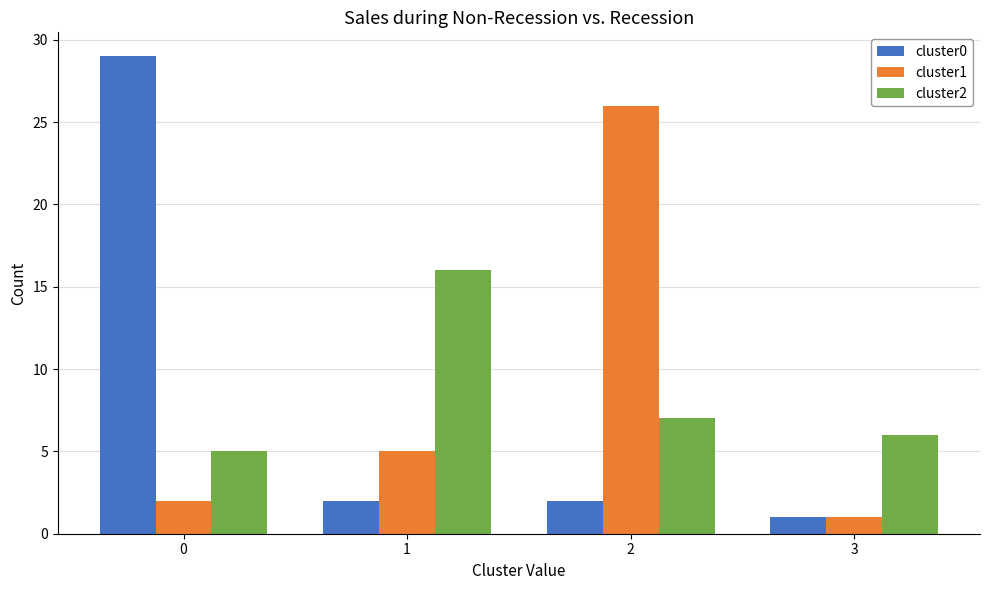

At how many categories does at least one series exceed 28?

1